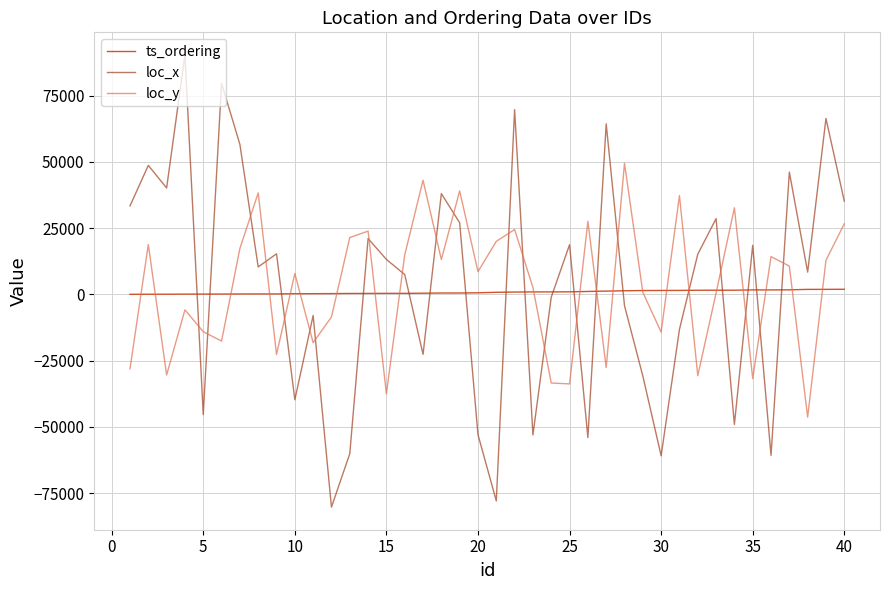

True or false: loc_y and loc_x intersect in this chart.

True